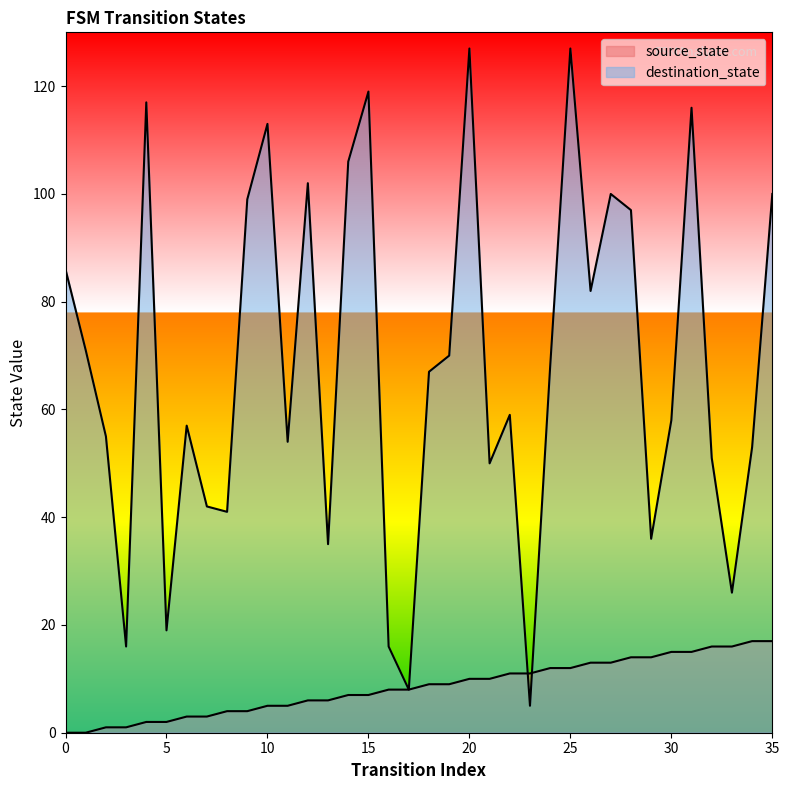

What is the value of the destination_state point at the 23rd from the left?

59